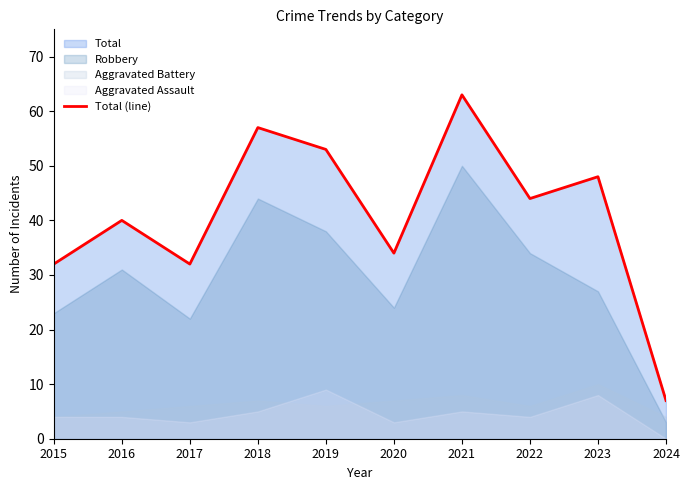

True or false: the data shows 34 at 2020.

True